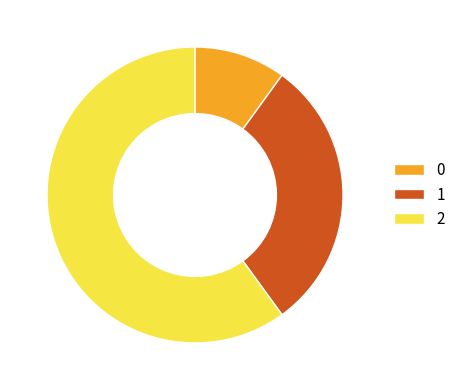

Does any single category account for the majority?

Yes